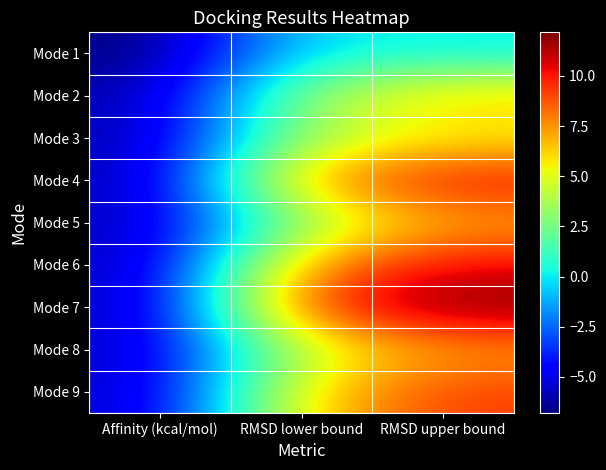

How many data points does each series have?

3